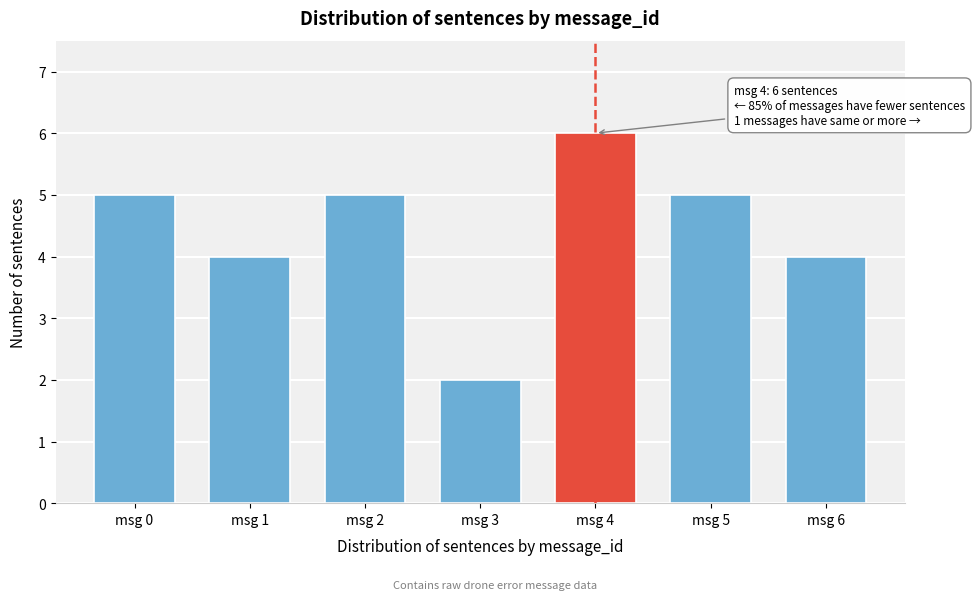

Reading right to left, what are all the values shown in this chart?

msg 6=4	msg 5=5	msg 4=6	msg 3=2	msg 2=5	msg 1=4	msg 0=5